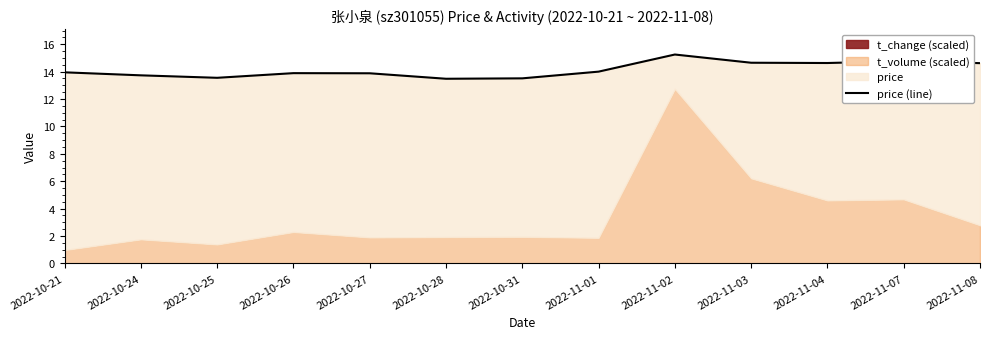

Rank the categories by value from highest to lowest.

2022-11-02, 2022-11-07, 2022-11-03, 2022-11-04, 2022-11-08, 2022-11-01, 2022-10-21, 2022-10-26, 2022-10-27, 2022-10-24, 2022-10-25, 2022-10-31, 2022-10-28